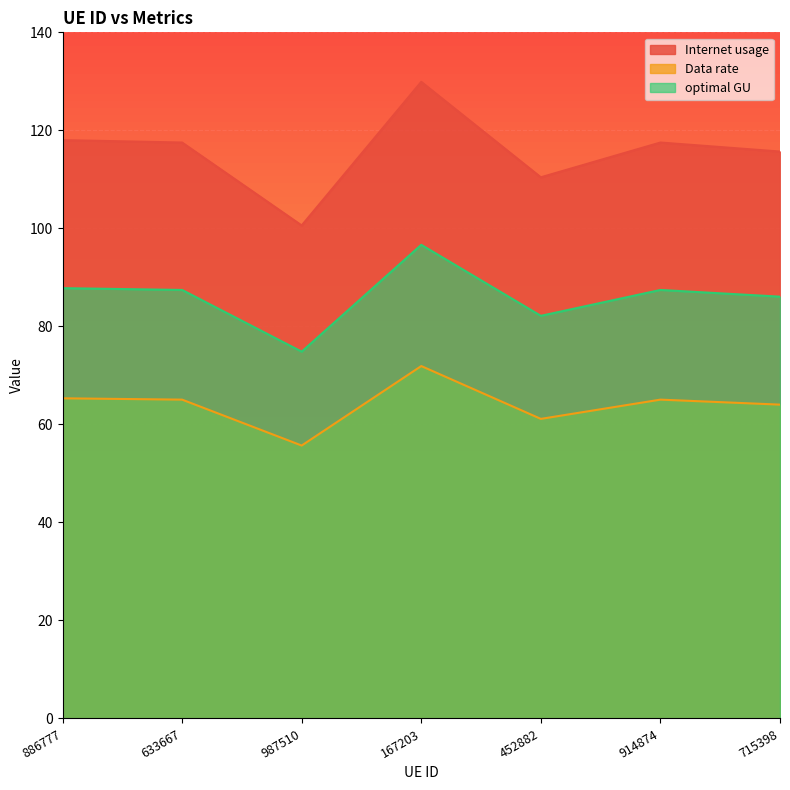

Between 633667 and 987510, which series saw the biggest shift?

Internet usage